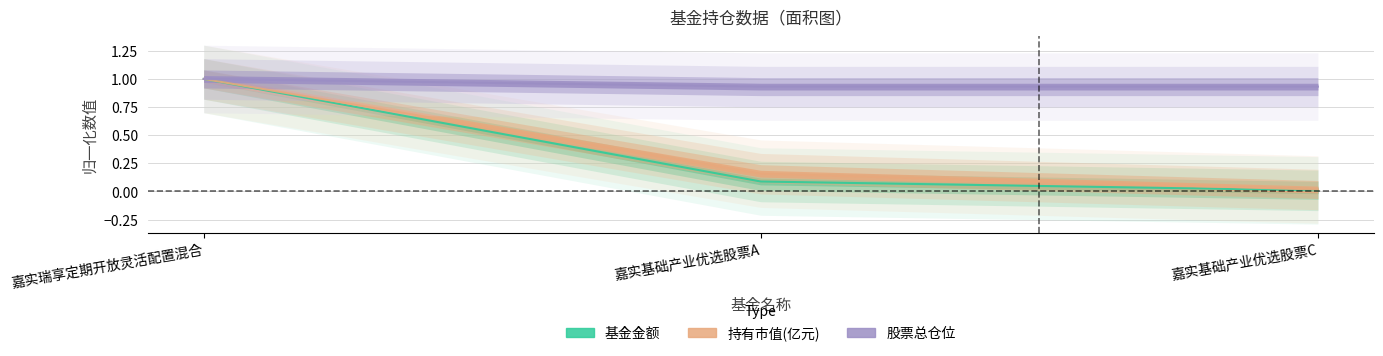

What is the difference between the maximum and minimum values in the 持有市值(亿元) series?

1.0